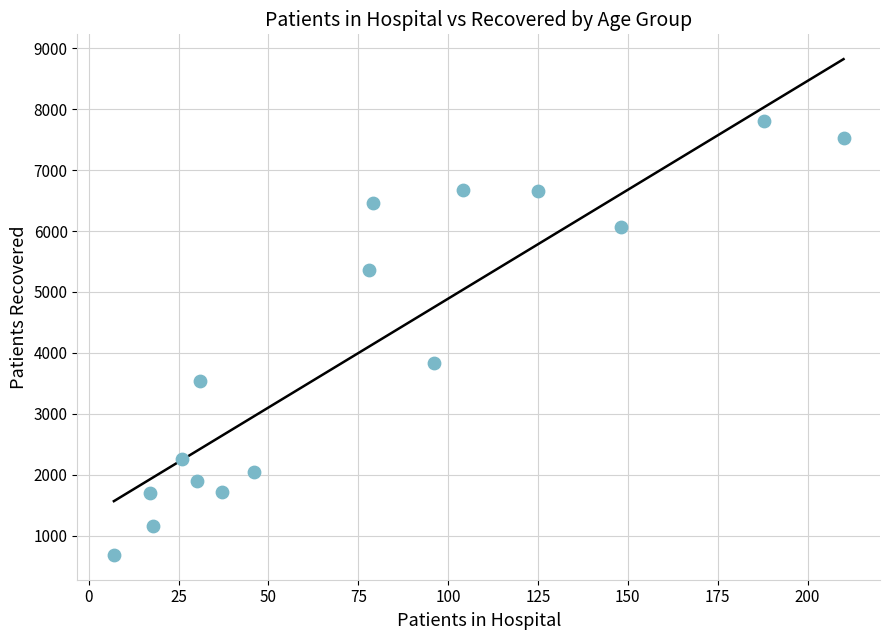

What Y value in the scatter plot is closest to 4247?

3844